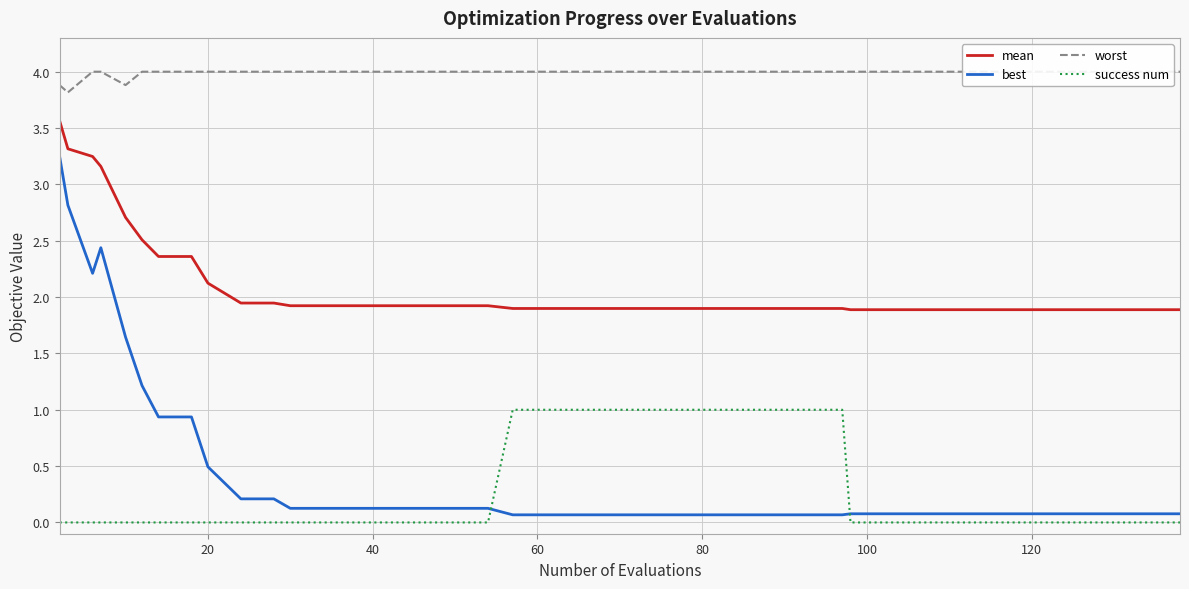

What is the maximum value for mean?

3.6